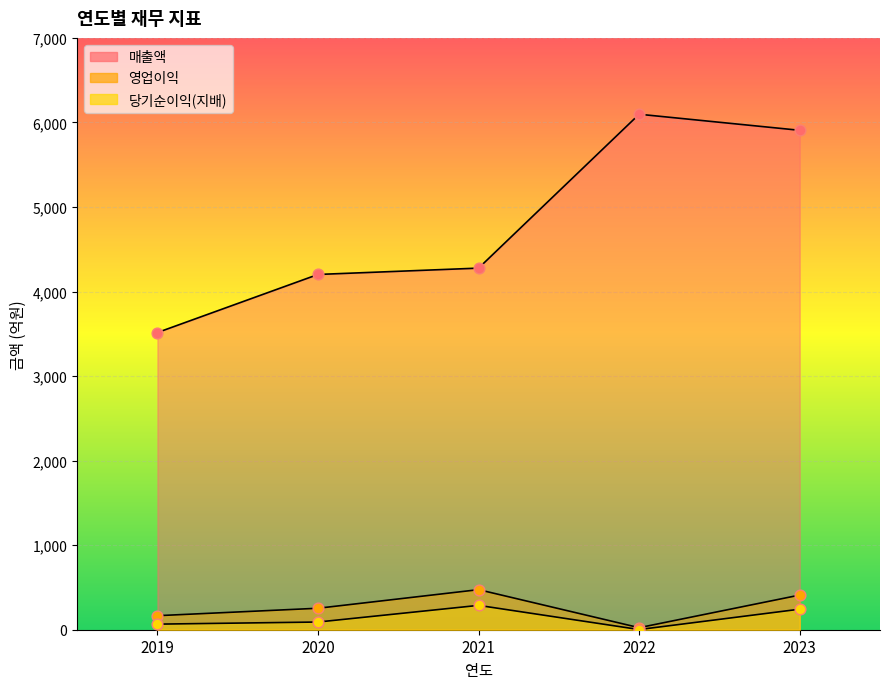

Which series contains the lowest Y value?

당기순이익(지배)